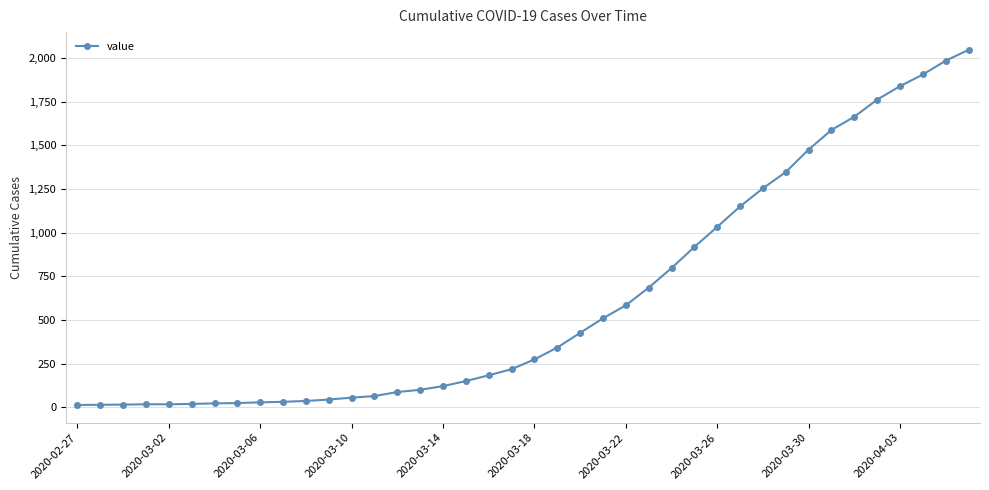

Is this an area chart (filled region under the line)?

No